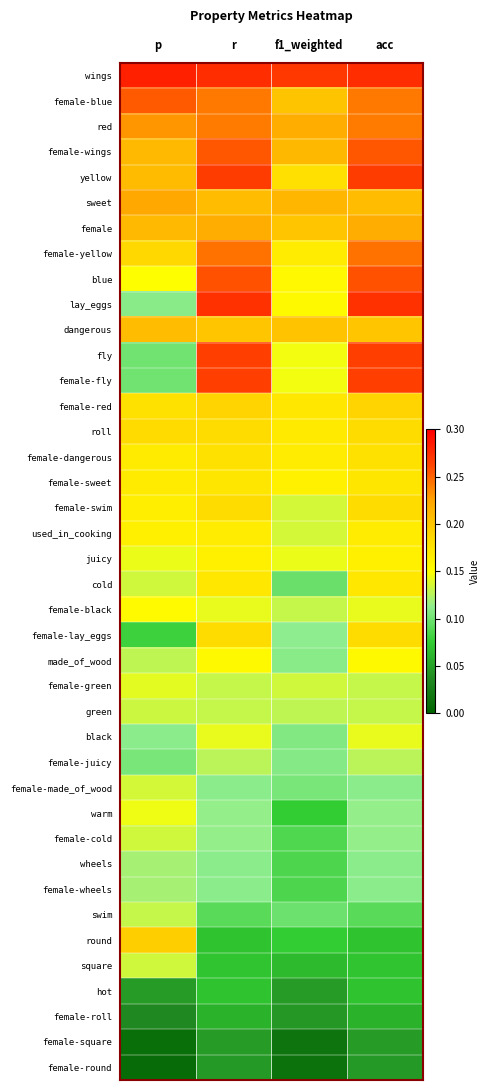

At which category is the sum across all series the highest?

r